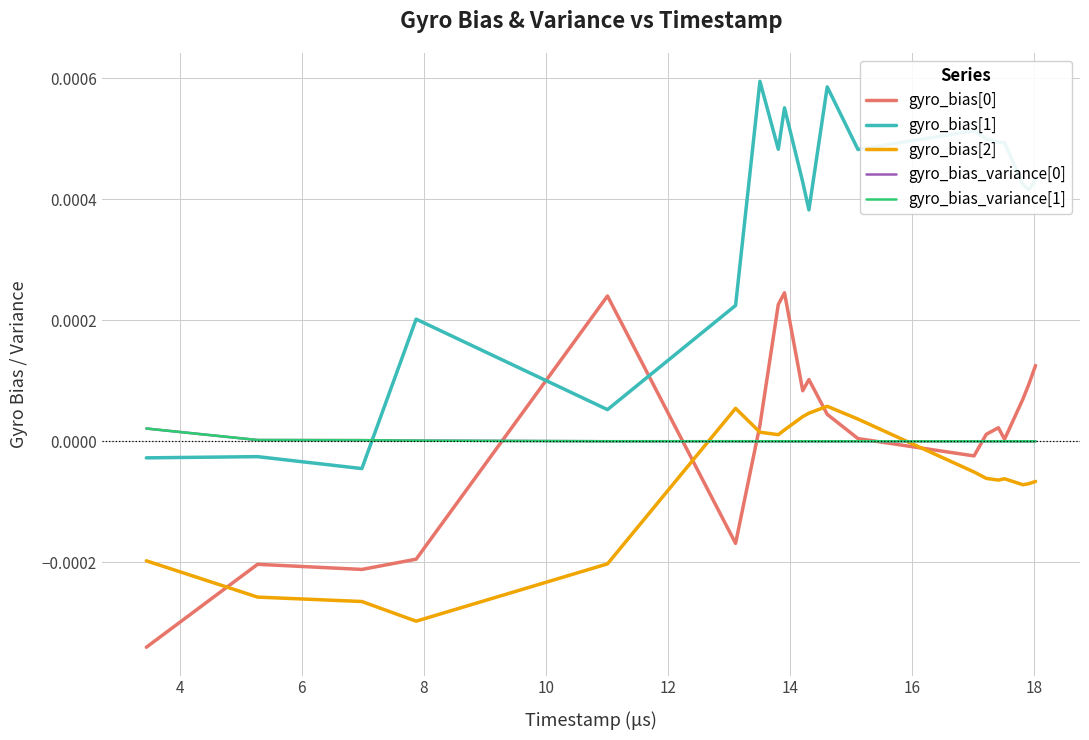

Which series ends up on top after the final intersection of gyro_bias_variance[1] and gyro_bias[1]?

gyro_bias[1]